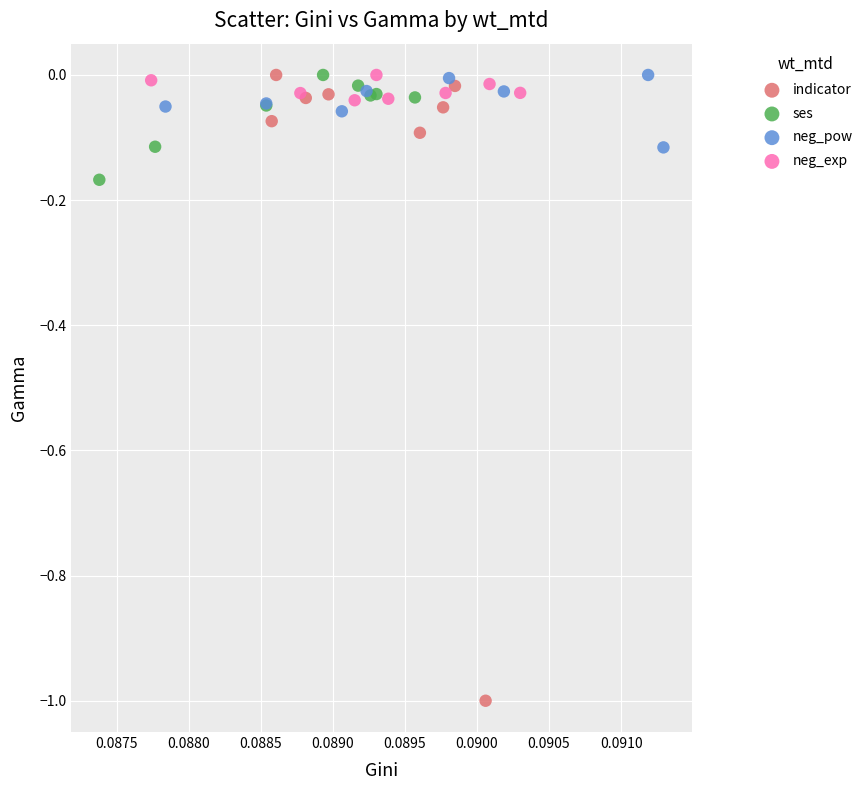

Which series has the widest spread of Y values?

indicator